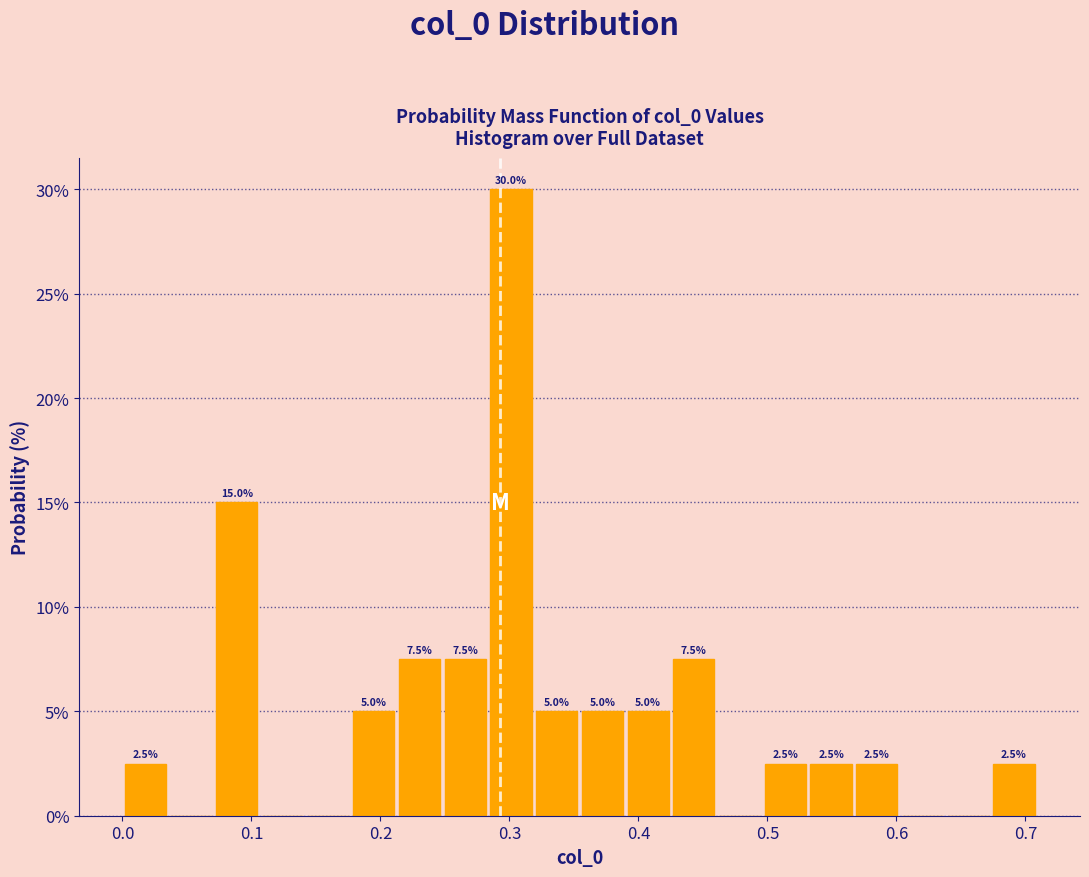

Read against the x-axis, roughly where is the centre of the tallest bar?

0.30